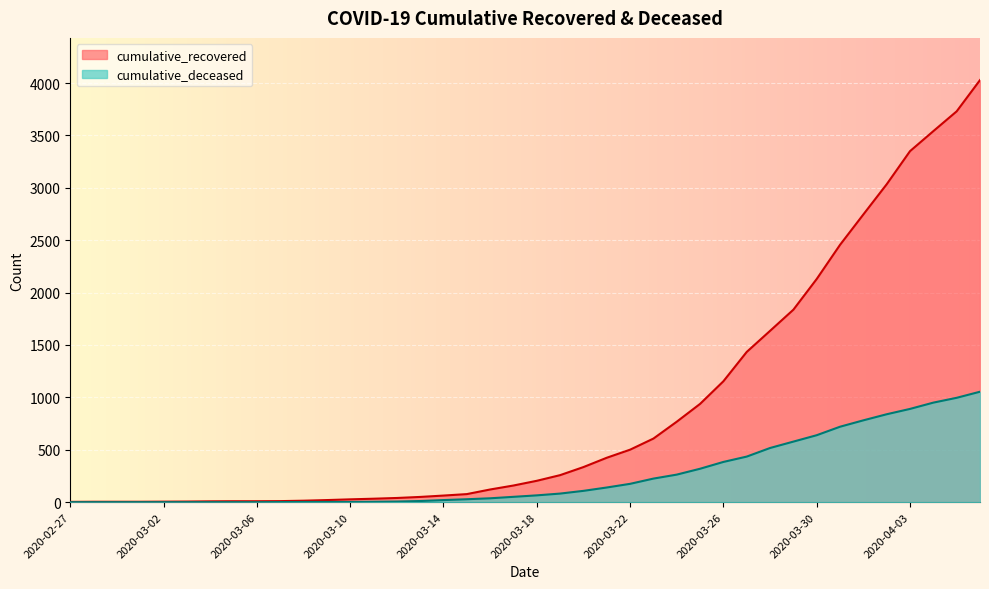

Which series has the widest spread of values?

cumulative_recovered